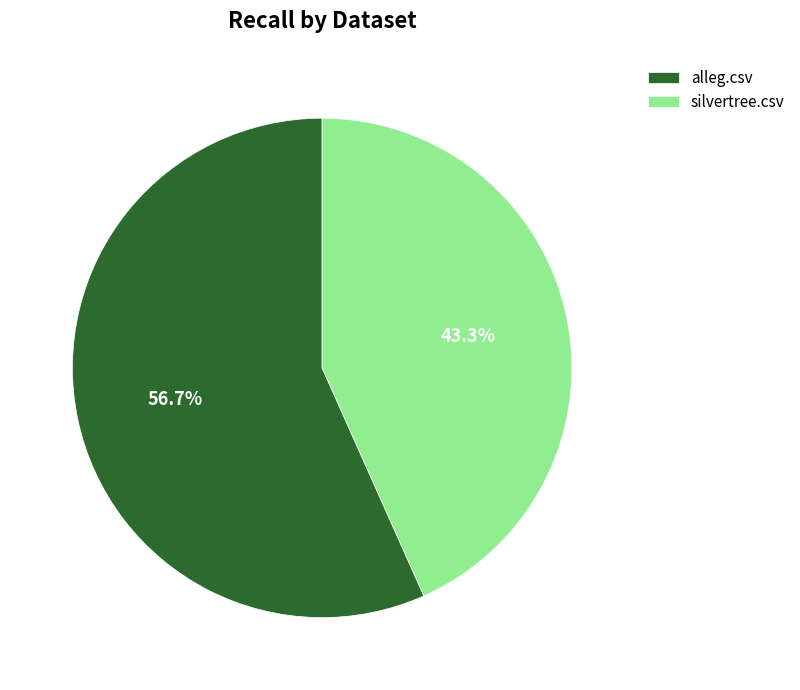

Is there any slice that represents more than half of the pie?

Yes